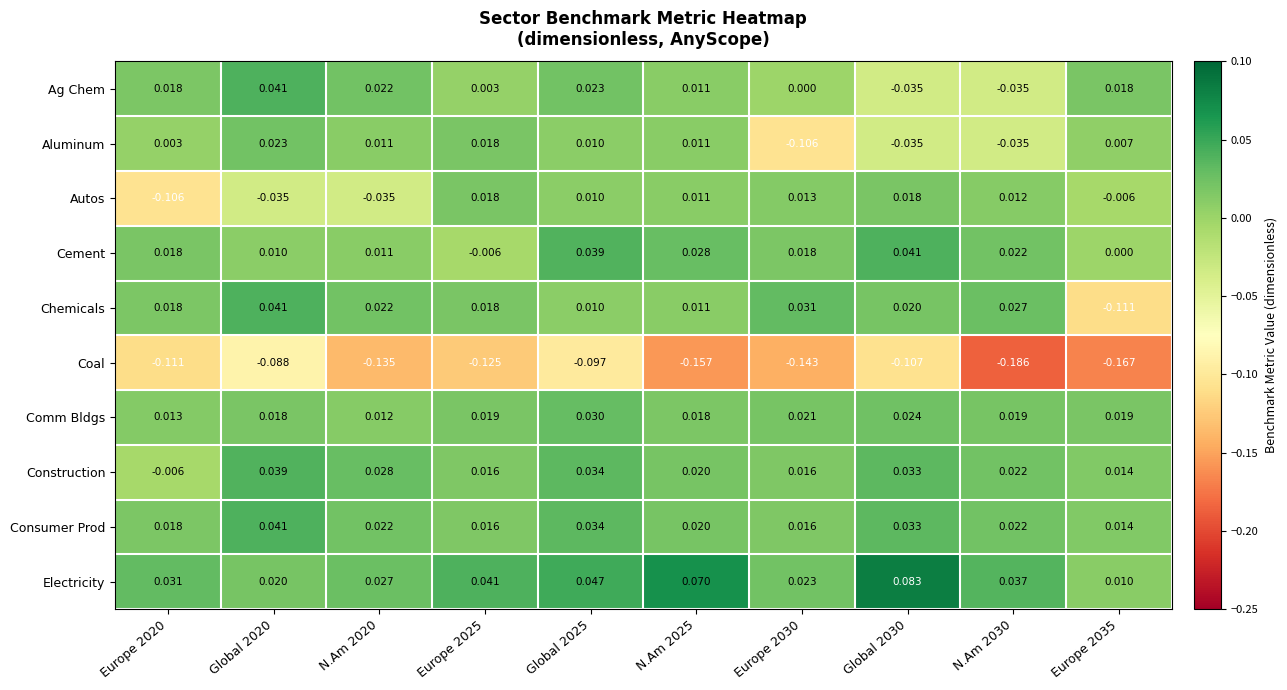

Which series has the largest total across all categories?

Electricity